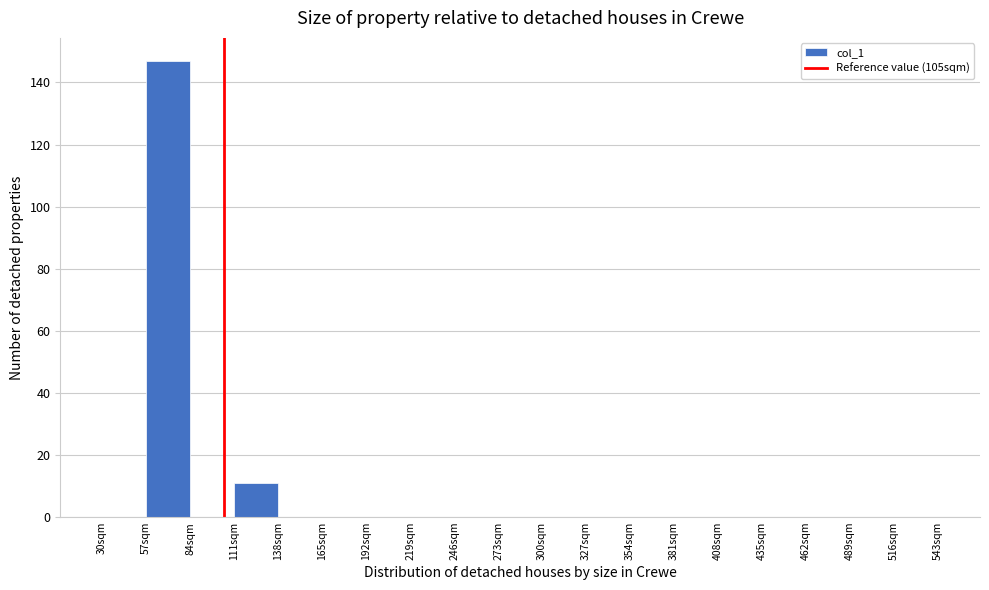

Which range on the x-axis has the tallest bar?

57 to 84